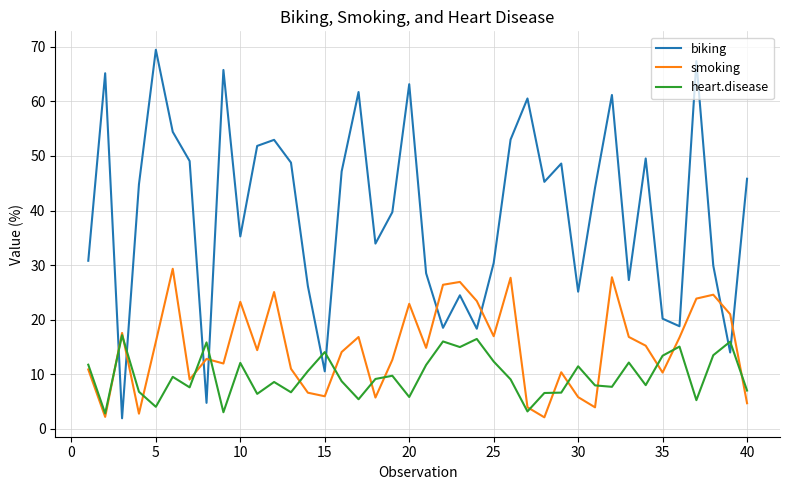

True or false: heart.disease has more than 2 points higher than both neighbors.

True